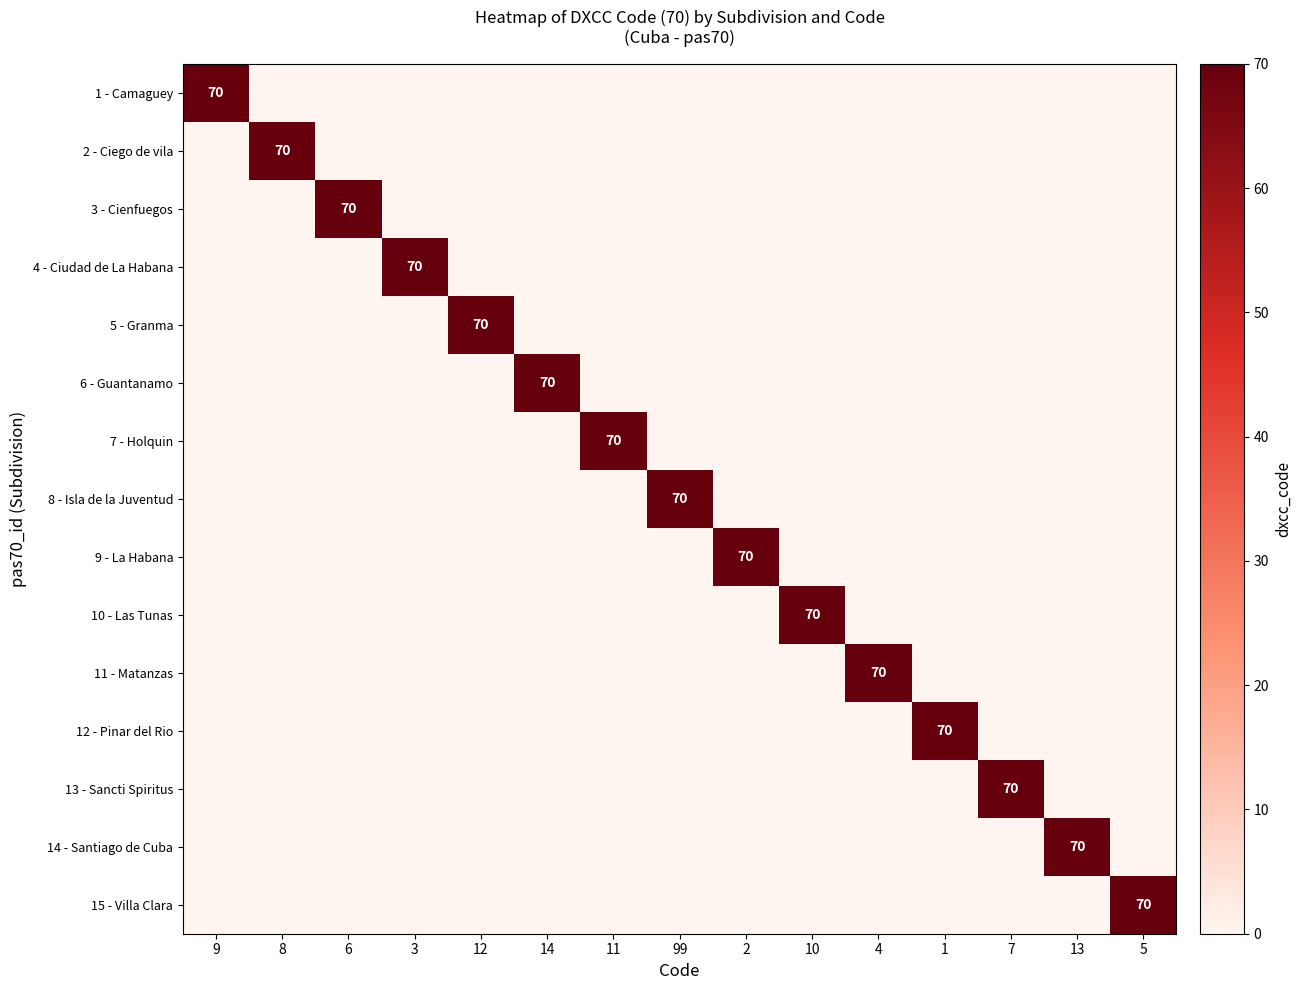

Which category has the lowest value across all series?

8